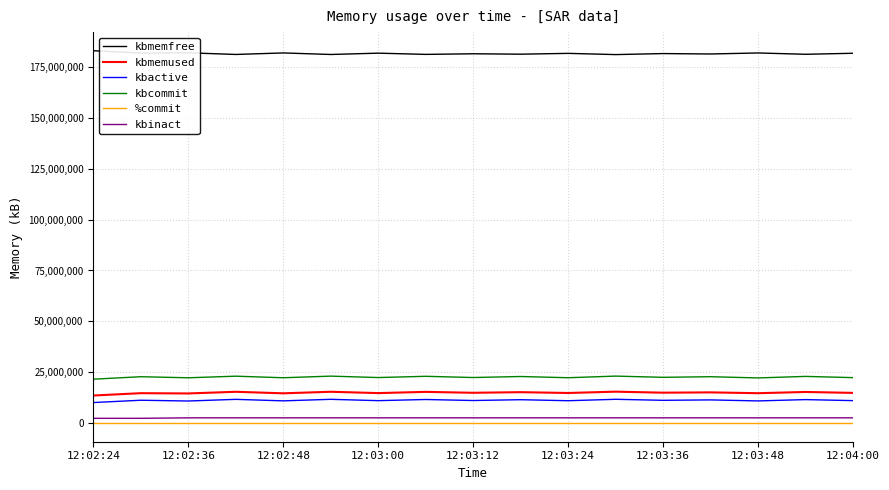

How many distinct data groups are displayed?

6